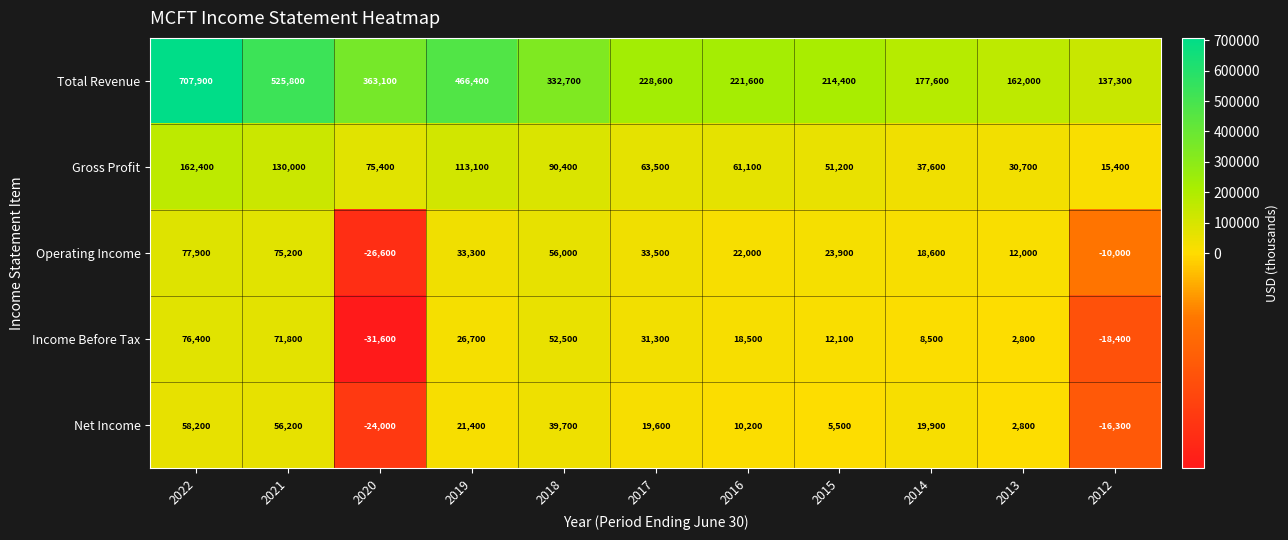

Rank the series at 2015 from lowest to highest value.

Net Income, Income Before Tax, Operating Income, Gross Profit, Total Revenue